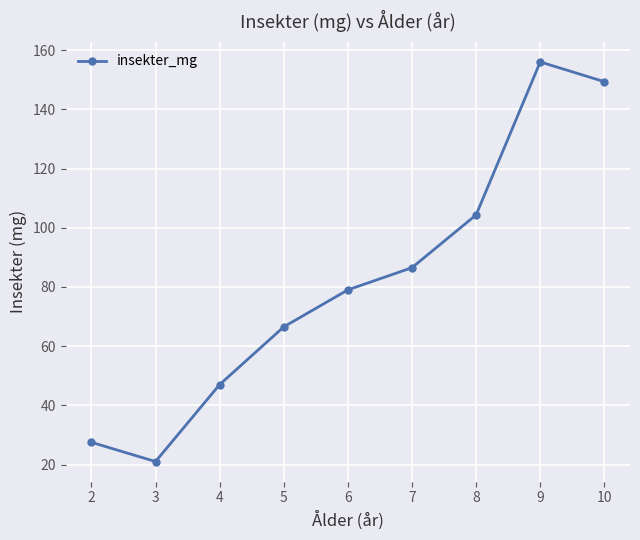

Reading right to left, what are all the values shown in this chart?

10=149.3	9=156.0	8=104.3	7=86.5	6=79.0	5=66.5	4=47.0	3=21.0	2=27.5